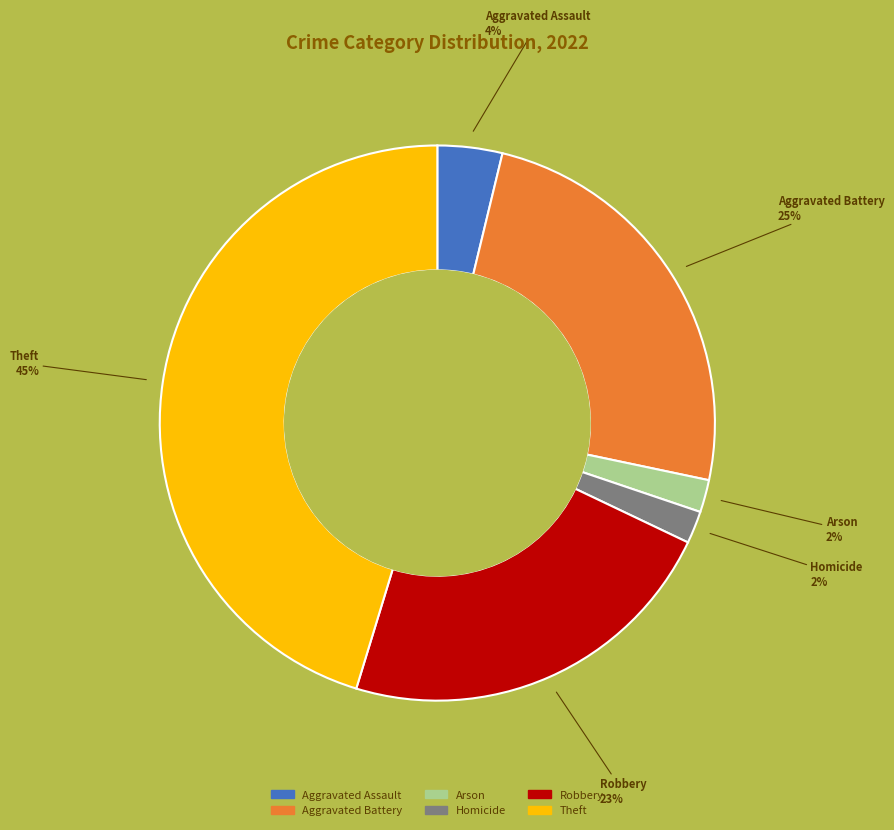

To the nearest percent, what is the average slice percentage?

17%